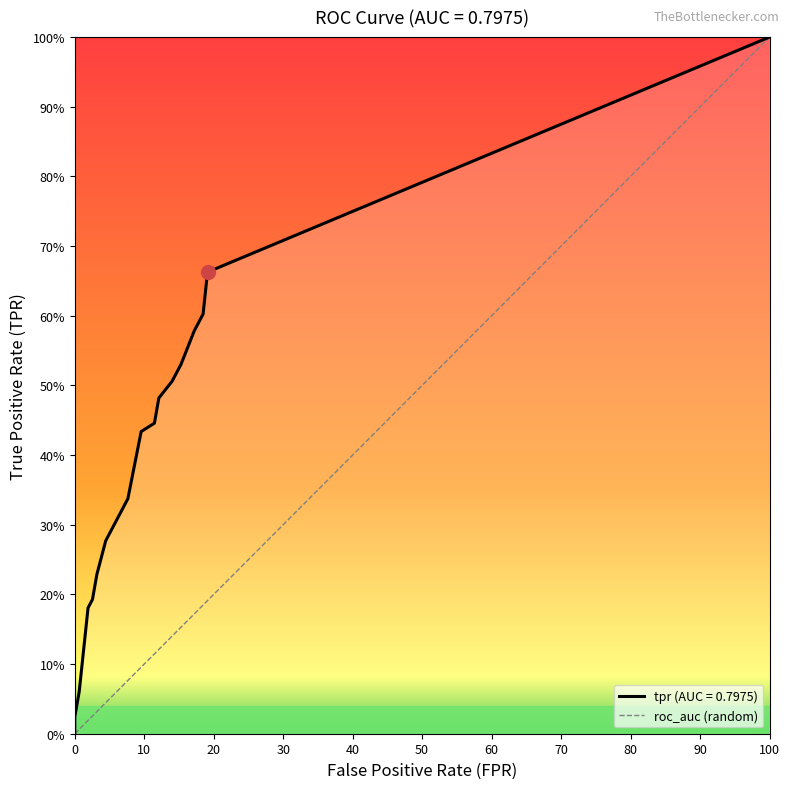

What is the value of the tpr point at the 33rd from the left?

0.6